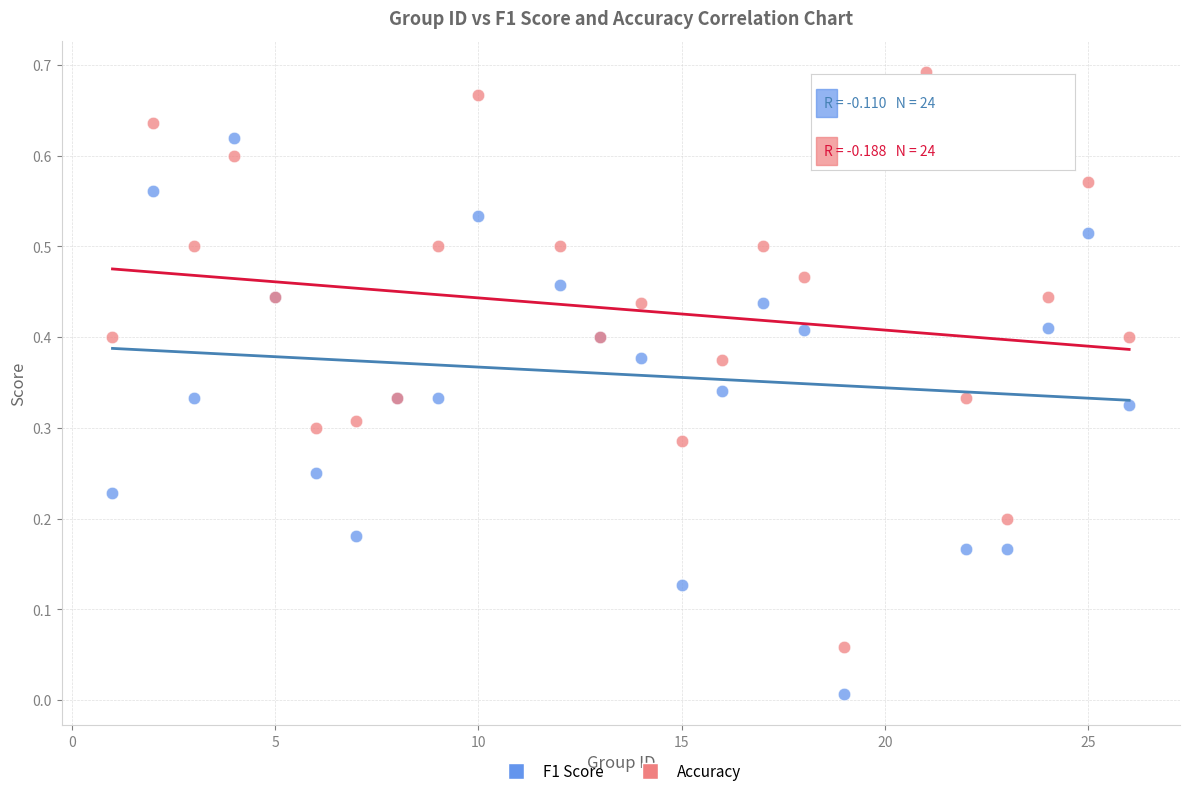

What is the X range (max minus min) for the scatter plot?

25.0